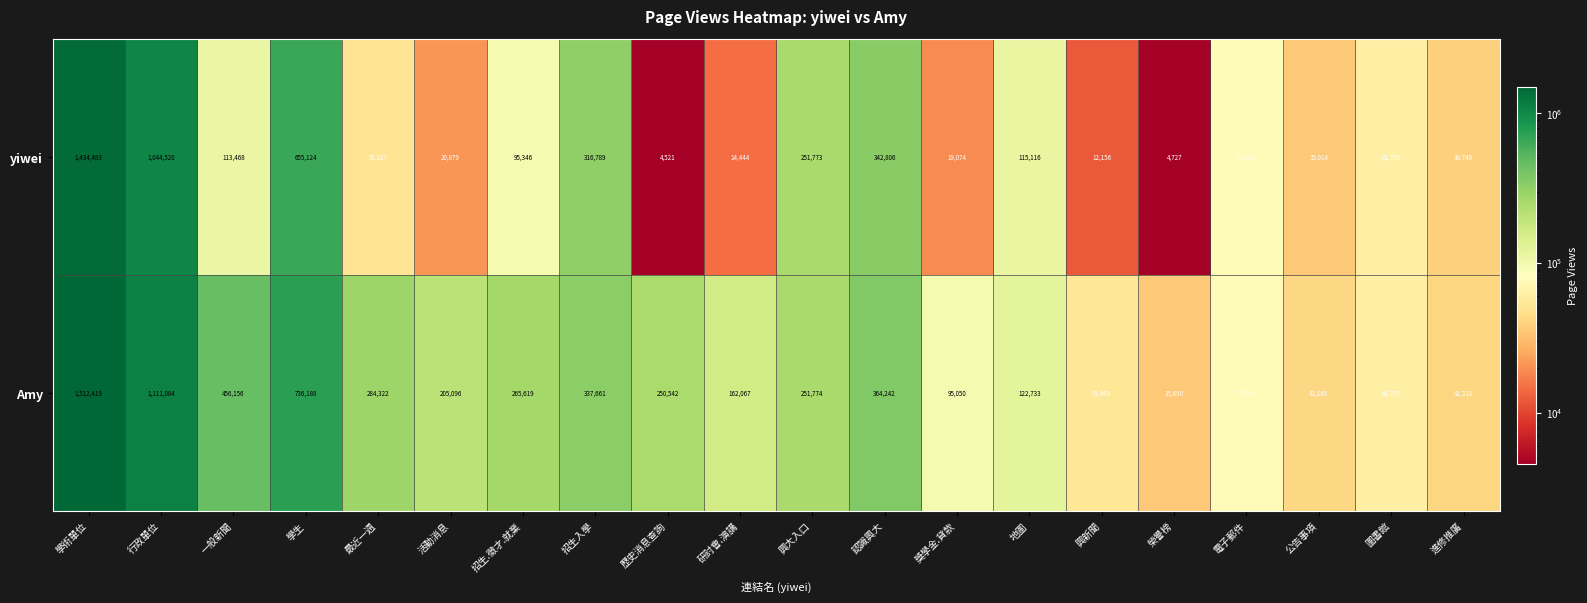

The yiwei series shows 38749 at 進修推廣. True or false?

True